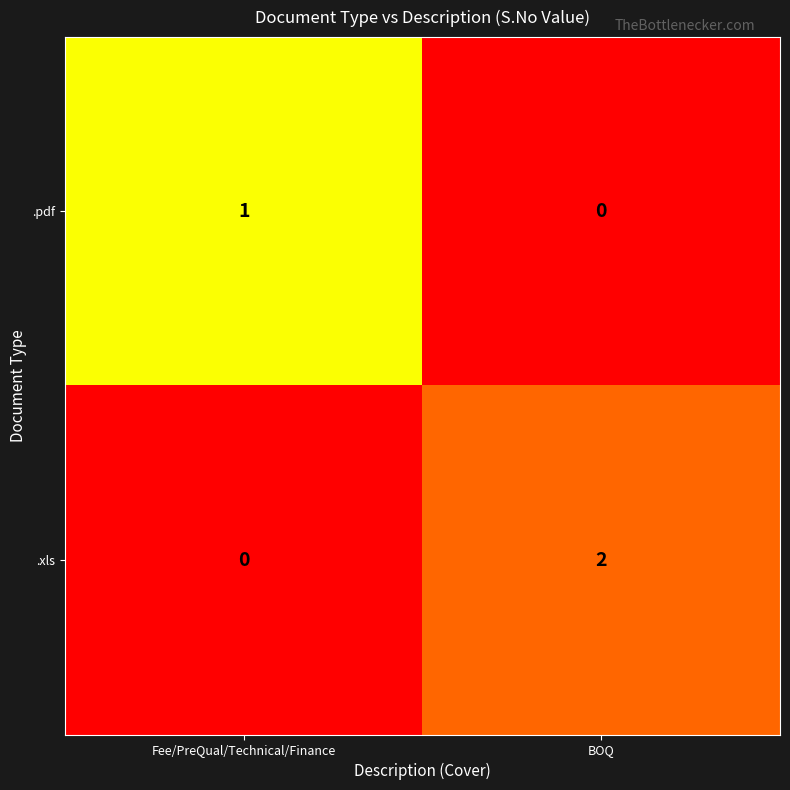

At which label is .pdf closest to 0?

BOQ